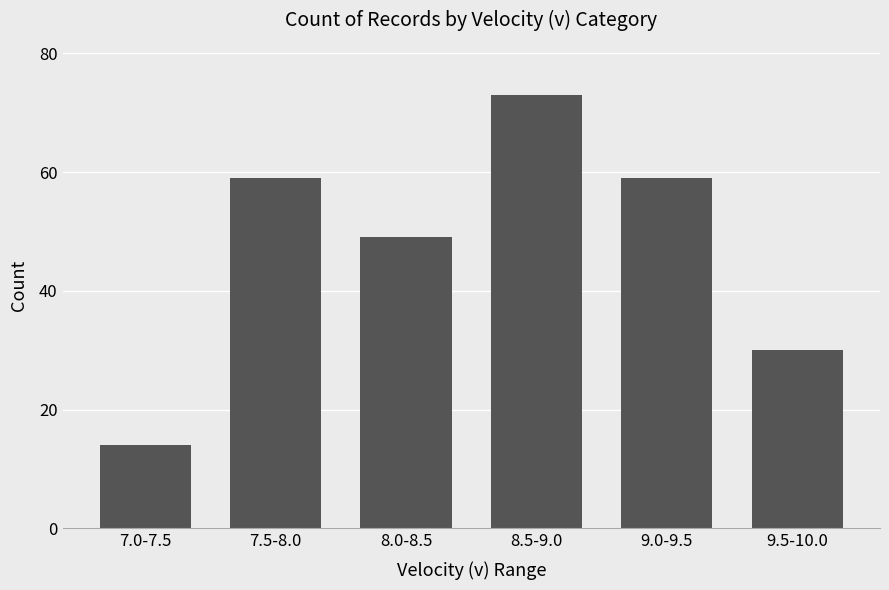

What is the change in value from 7.5-8.0 to 8.0-8.5?

-10